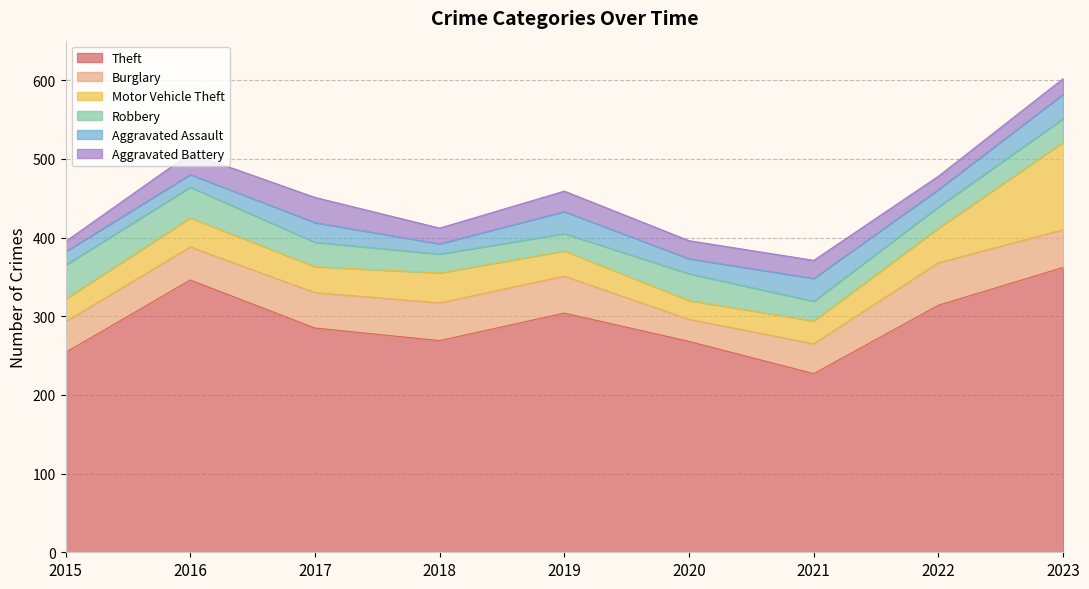

Rank the categories by Robbery value from lowest to highest.

2019, 2018, 2021, 2022, 2023, 2017, 2020, 2016, 2015